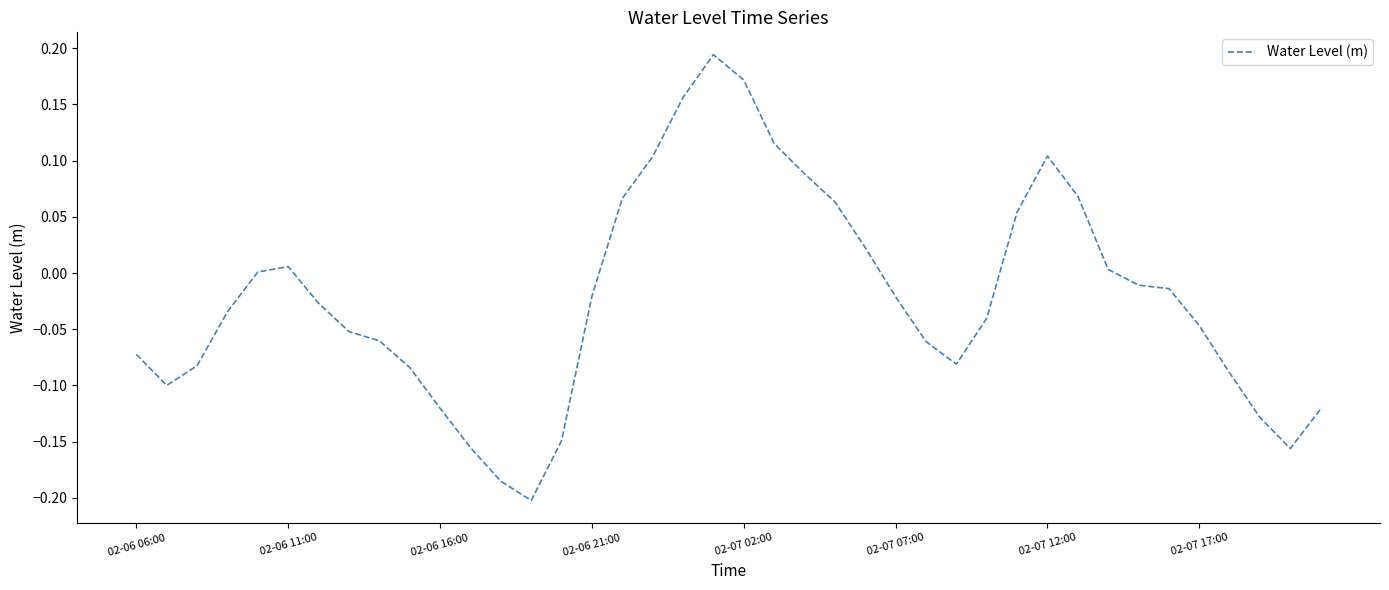

What is the difference between the maximum and minimum values?

0.4